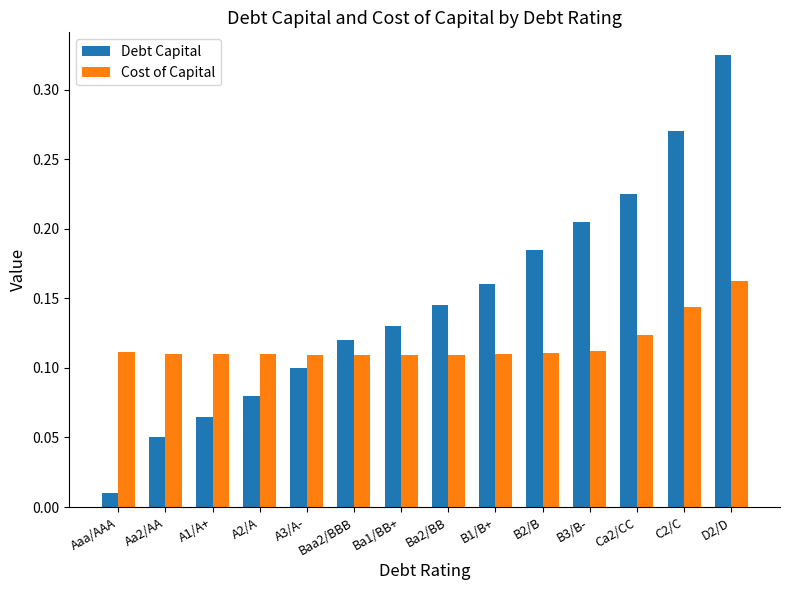

Which series has the largest range (max minus min)?

Debt Capital